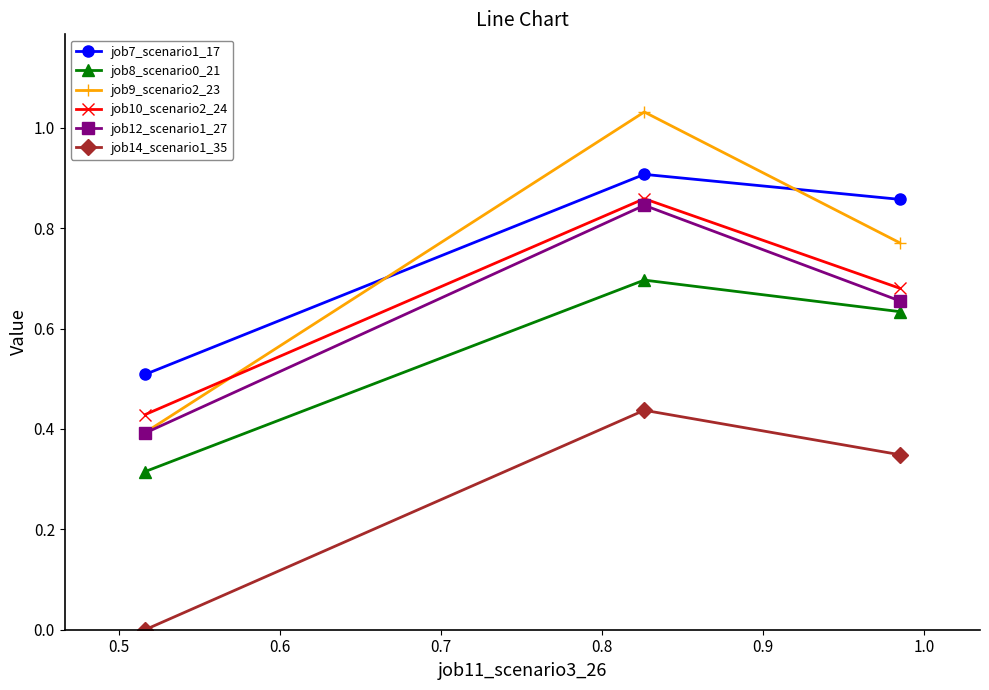

Count the job7_scenario1_17 values in the range 0 to 1.

3